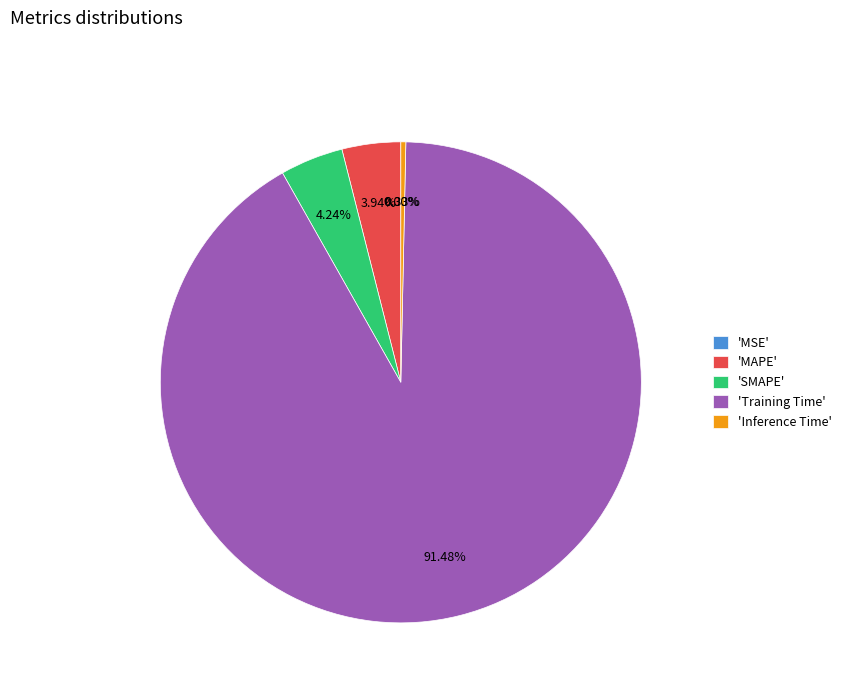

Which category has the biggest portion of the pie?

'Training Time'